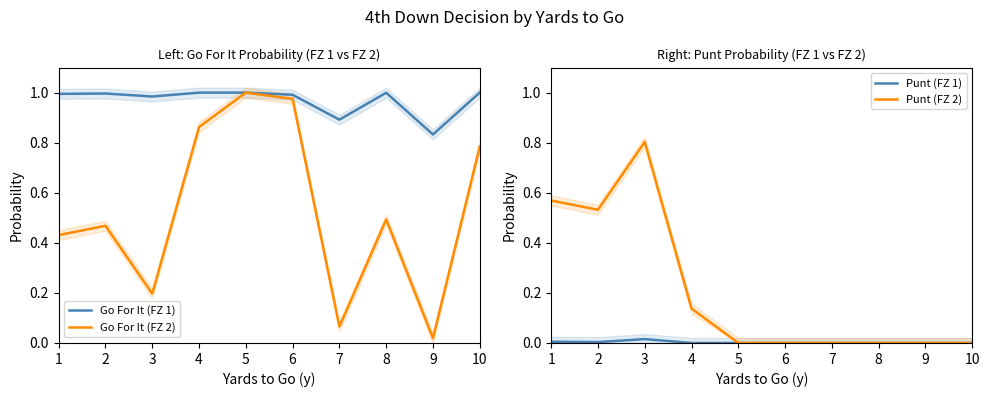

Which category has the lowest value in the Punt (FZ 1) series?

4